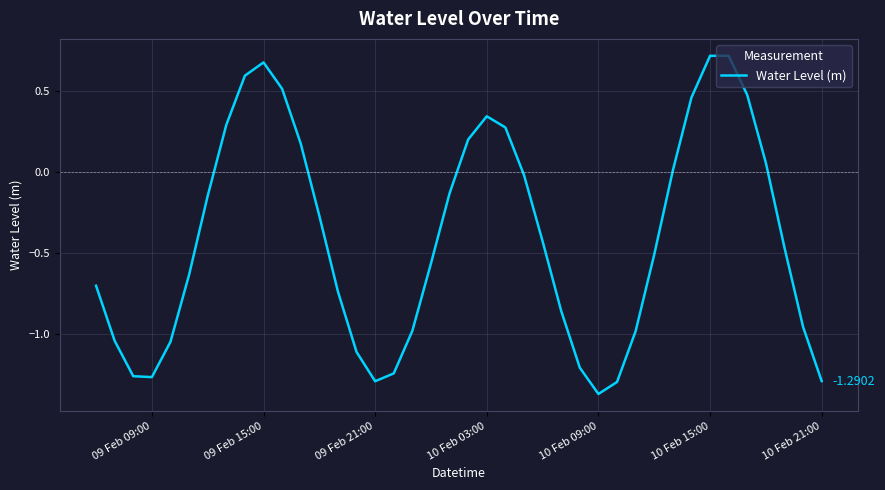

How many distinct data groups are displayed?

1